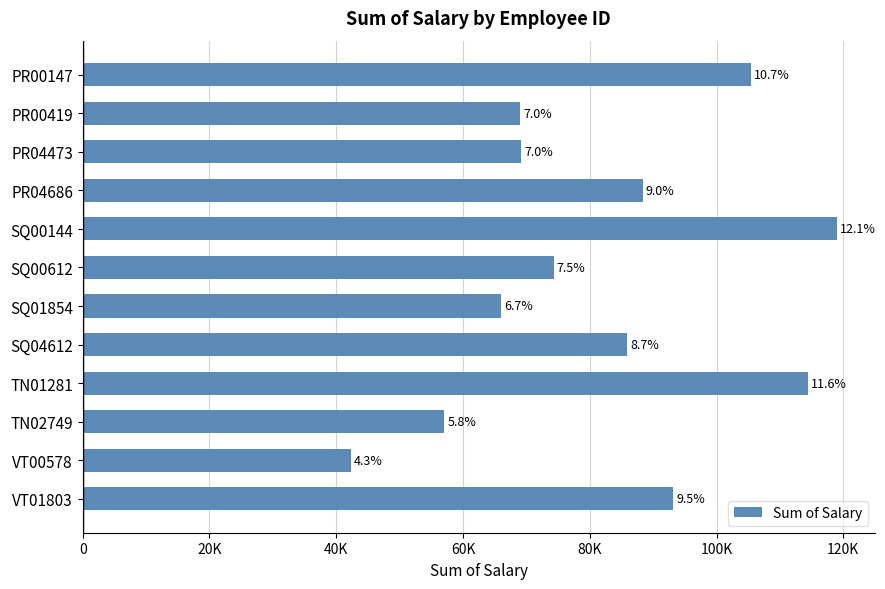

Are the bars horizontal?

Yes